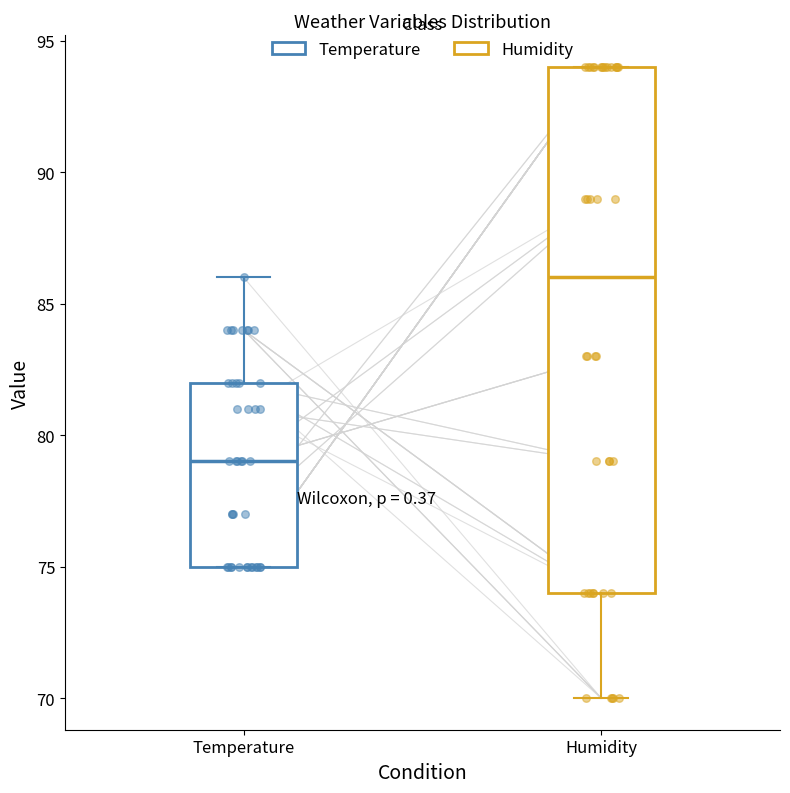

Comparing the boxes themselves (not the whiskers), which one is the tallest?

Humidity